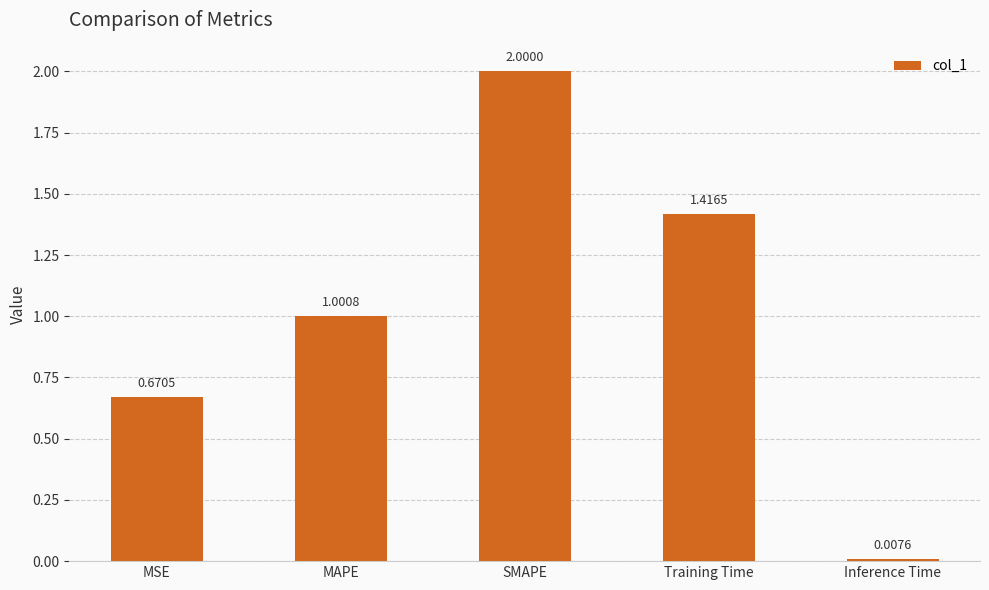

List the labels in order of value, largest first.

SMAPE, Training Time, MAPE, MSE, Inference Time